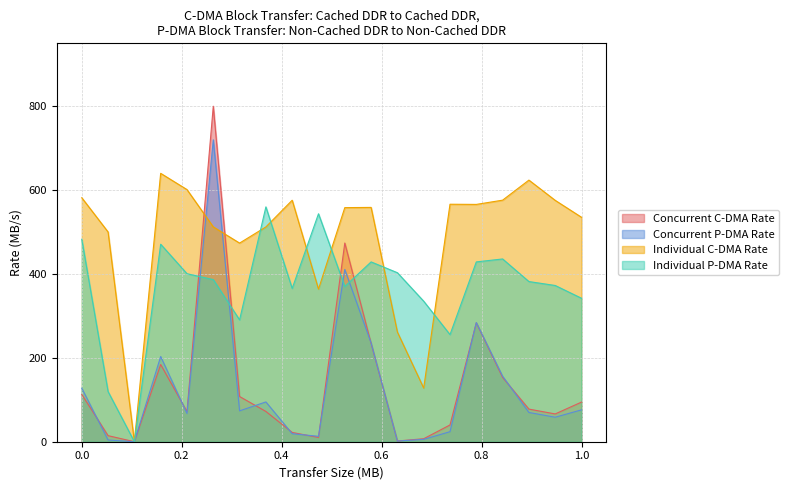

The value of Deaths at Hawaii is 7.8. True or false?

False